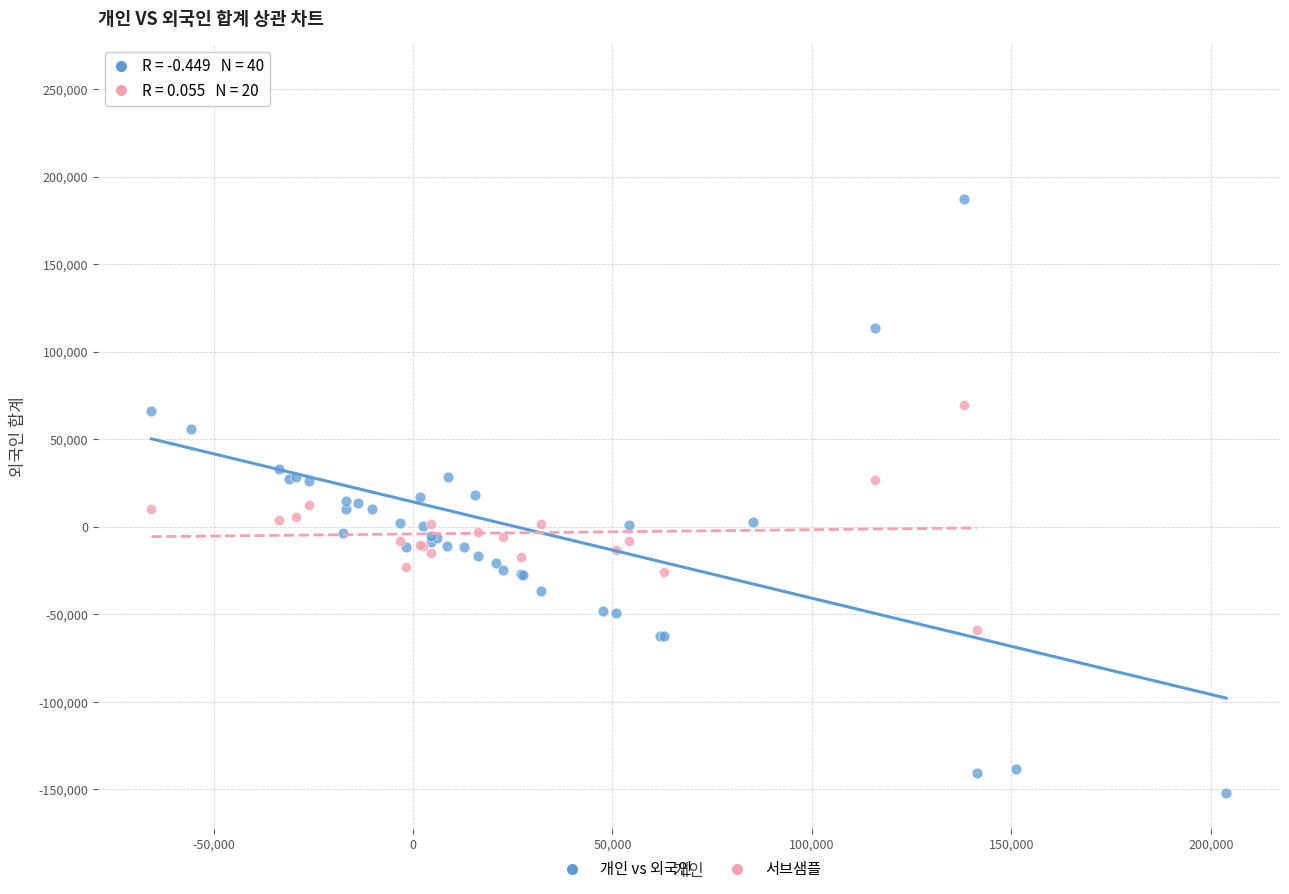

Which series reaches the minimum Y coordinate?

개인 vs 외국인